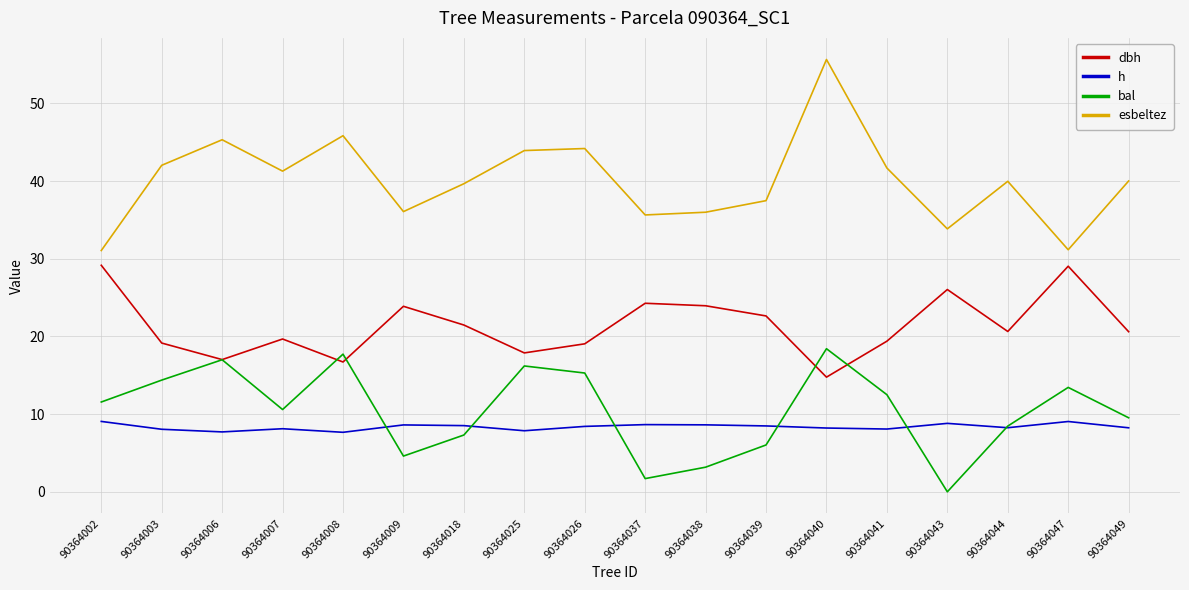

In bal, how many points are lower than both neighbors (excluding endpoints)?

4